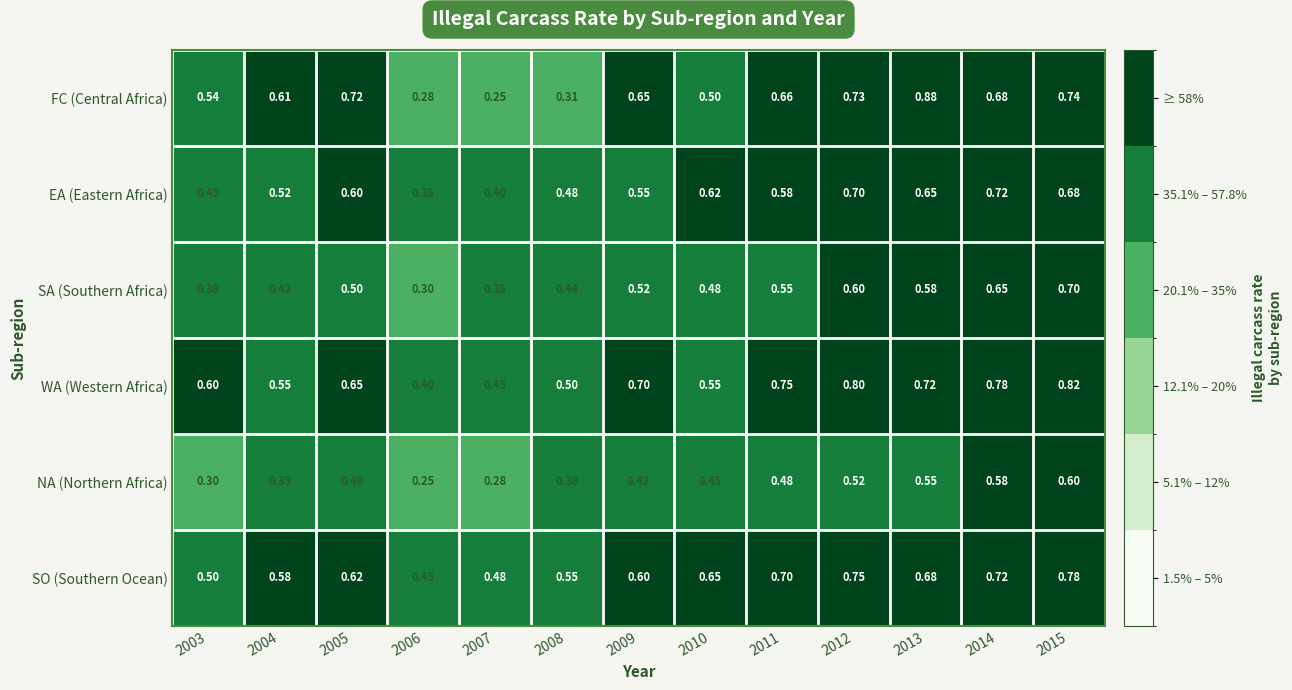

Rank the series by their maximum value, from highest to lowest.

FC (Central Africa), WA (Western Africa), SO (Southern Ocean), EA (Eastern Africa), SA (Southern Africa), NA (Northern Africa)